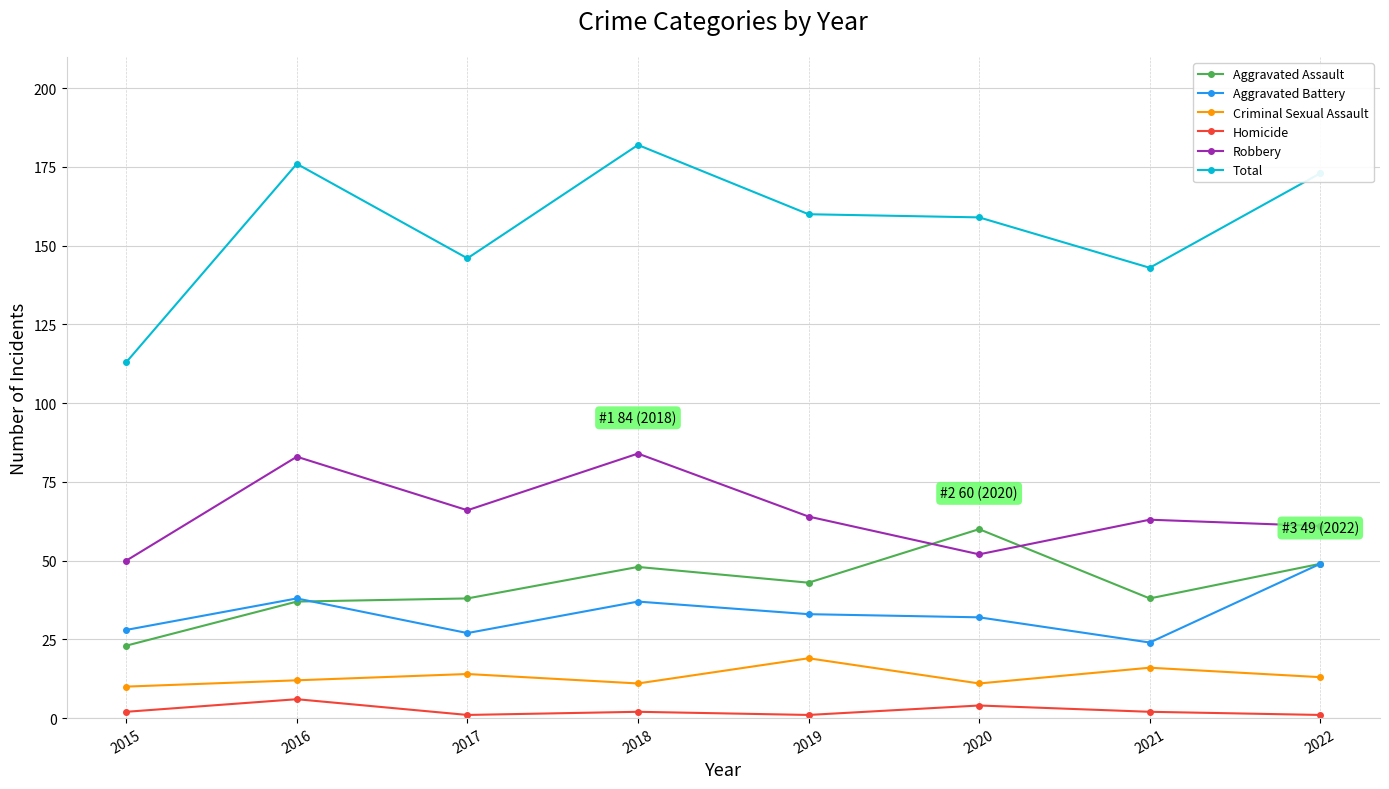

Which series changed the most between 2015 and 2022?

Total